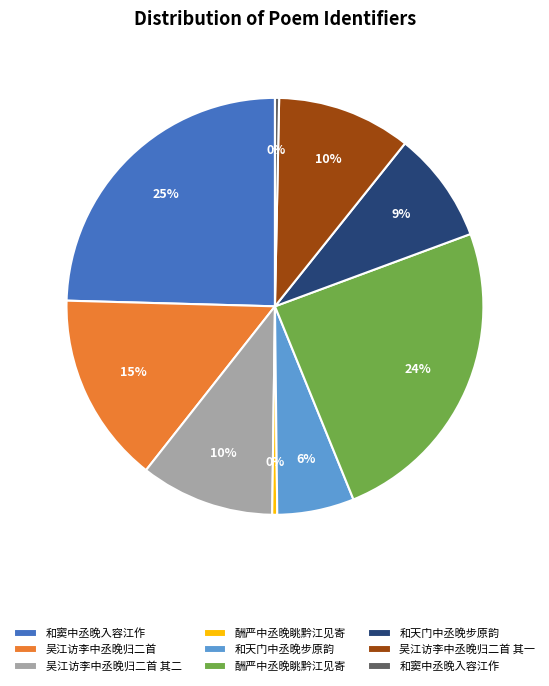

Does any single category account for the majority?

No